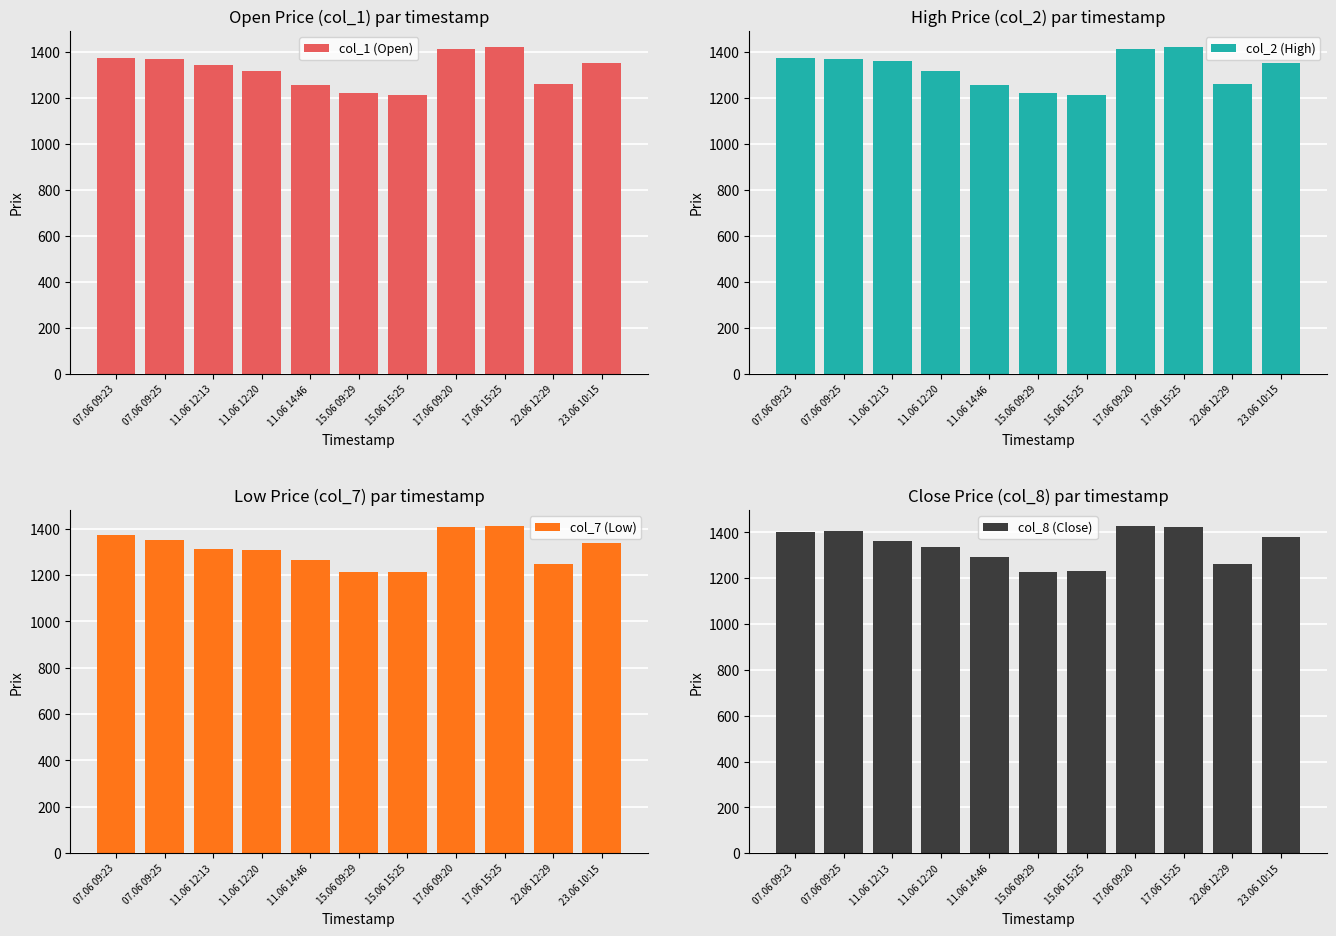

At how many categories does at least one series exceed 1378?

5